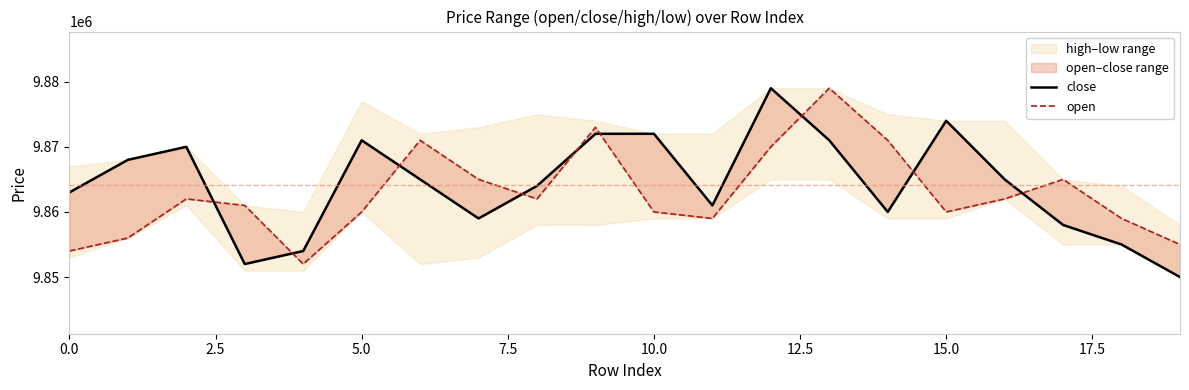

What is the difference between the maximum and minimum values in the open series?

27000